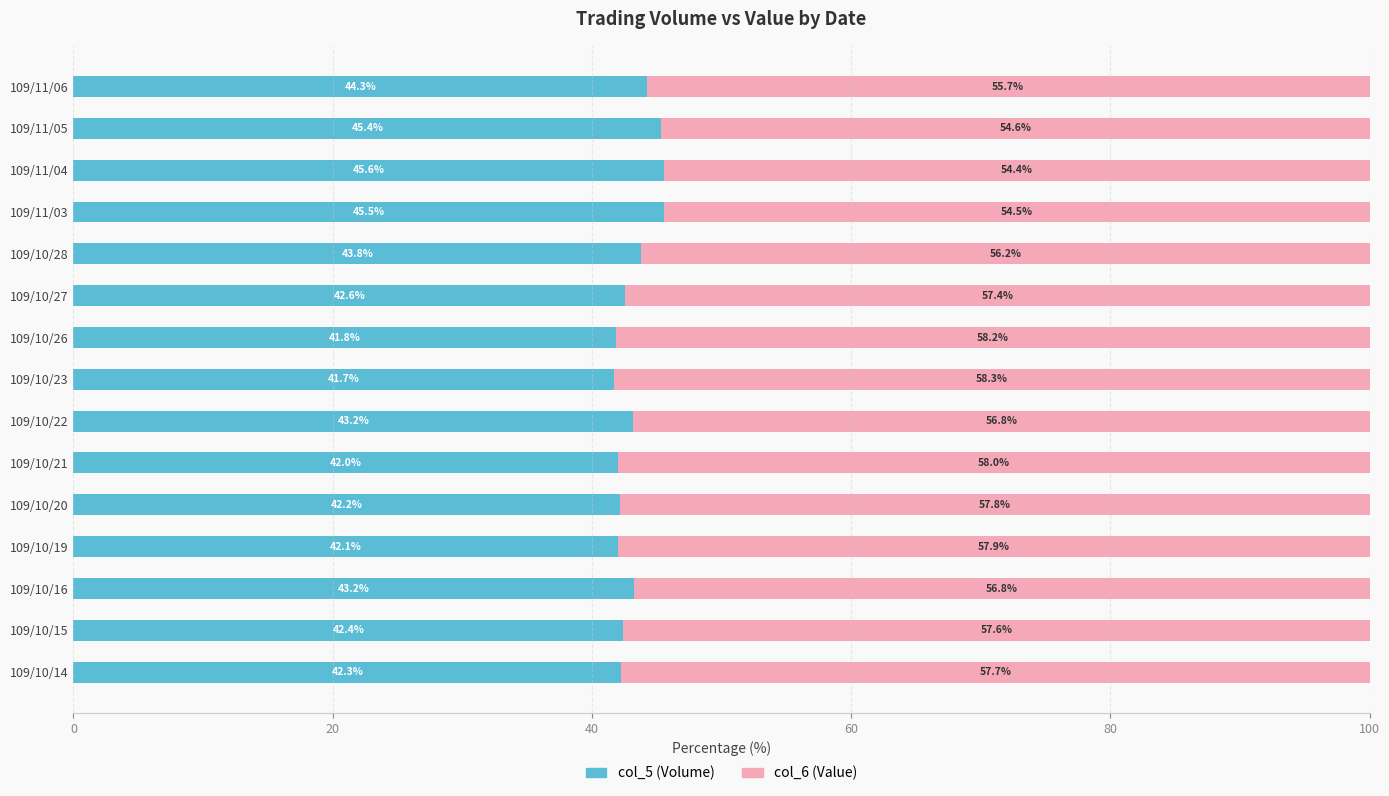

What is the difference between the col_5 (Volume) values at 109/10/15 and 109/10/16?

0.8